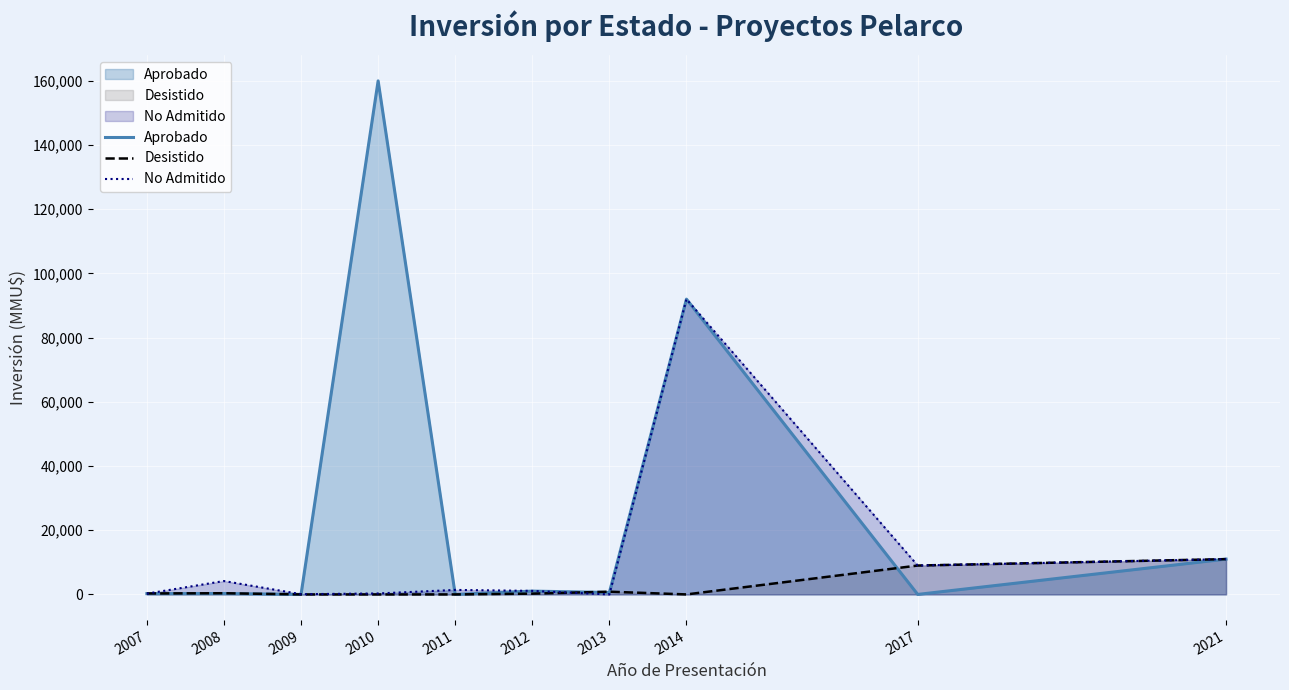

Between which two adjacent categories do Desistido and No Admitido first intersect?

2007 and 2008